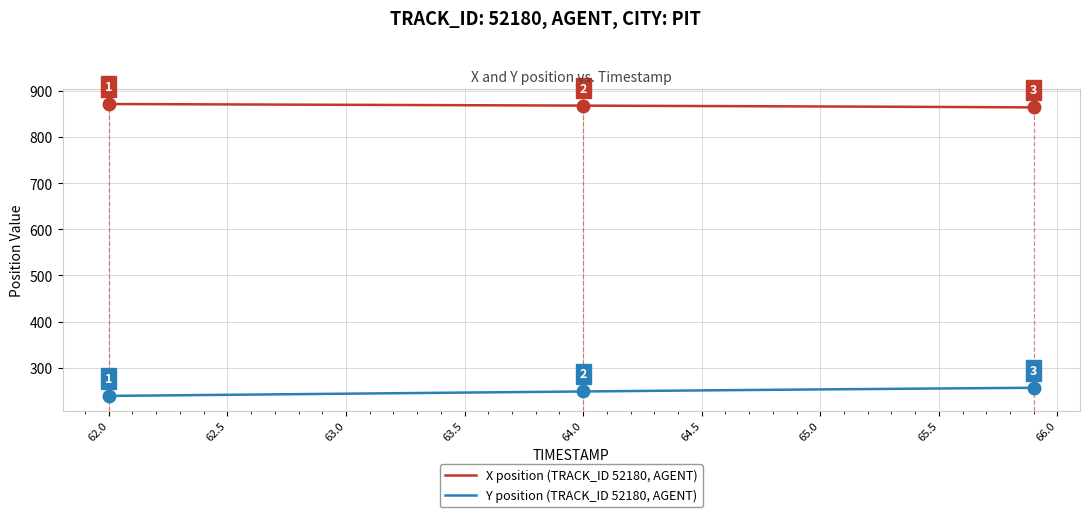

Which series has the largest total across all categories?

X position (TRACK_ID 52180, AGENT)